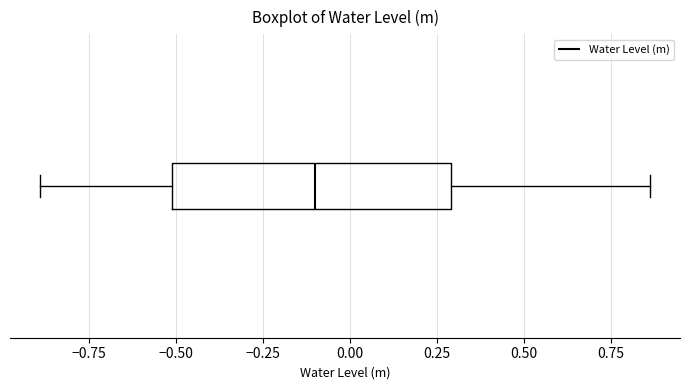

Read this box plot against the x-axis: the position of the median line, the range covered by the box, and the ends of both whiskers. The values are not printed on the chart, so give them approximately, as read against the axis.

median -0.10, box -0.50 to 0.30, whiskers -0.90 to 0.85